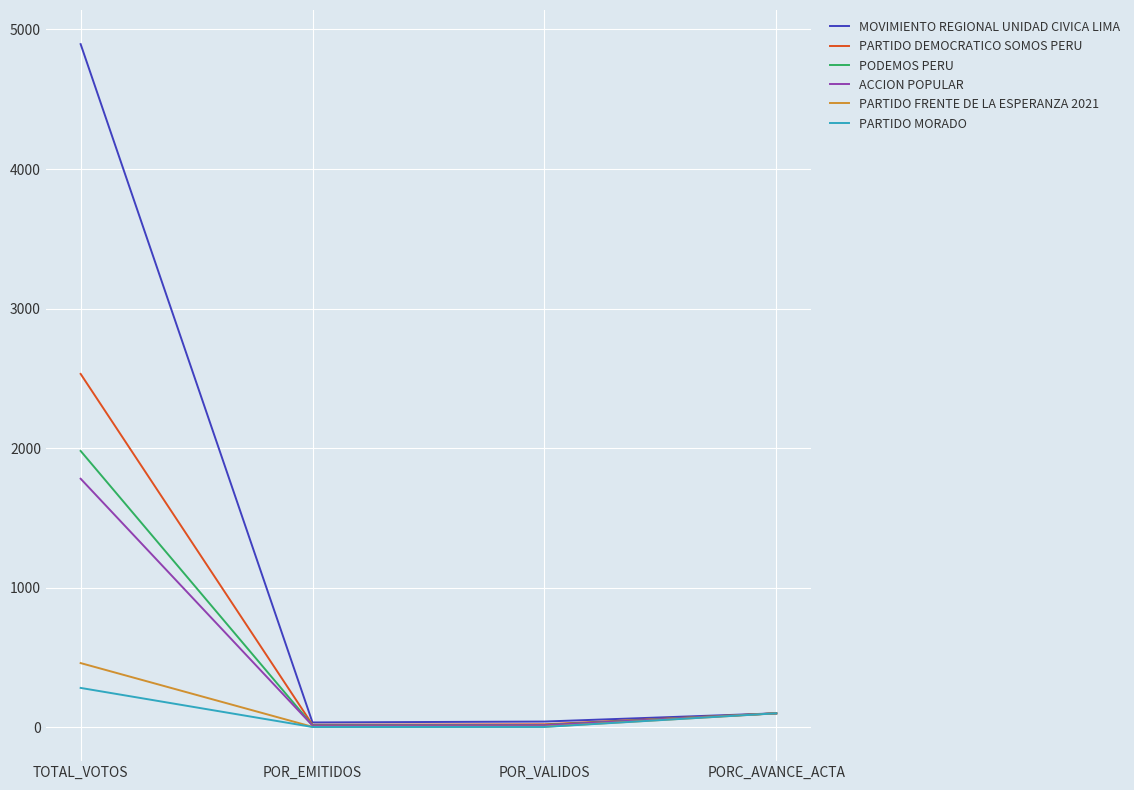

What is the difference between the PARTIDO FRENTE DE LA ESPERANZA 2021 values at POR_VALIDOS and POR_EMITIDOS?

0.6